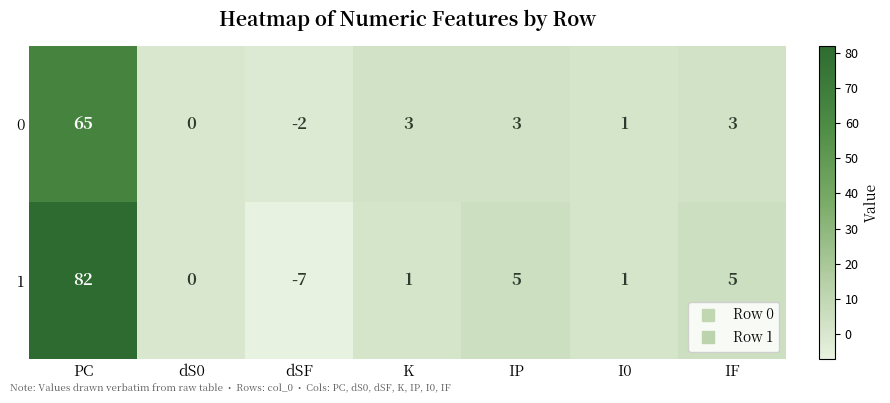

Reading left to right, what are all the values shown in this chart?

0: 65	0	-2	3	3	1	3
1: 82	0	-7	1	5	1	5